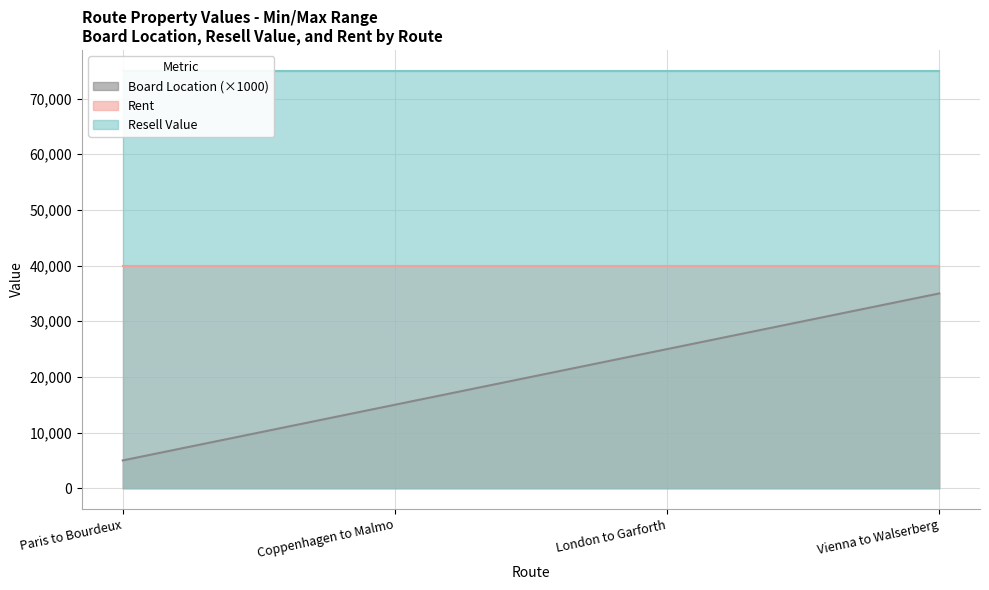

The value of Resell Value at Paris to Bourdeux is 116632. True or false?

False